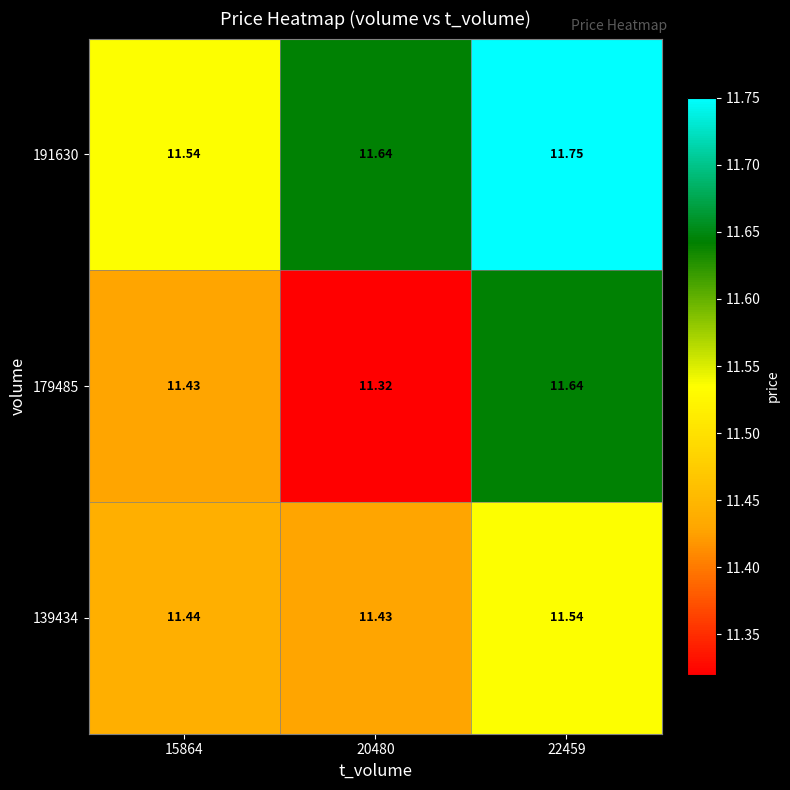

Is the value of 139434 at 15864 greater than the value of 191630 at 20480?

No